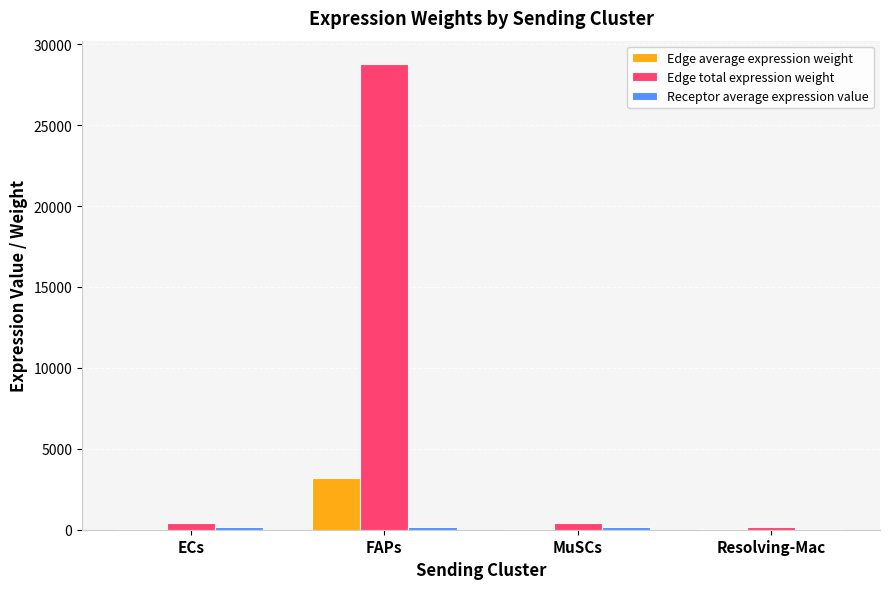

What is the greatest value displayed?

28776.3